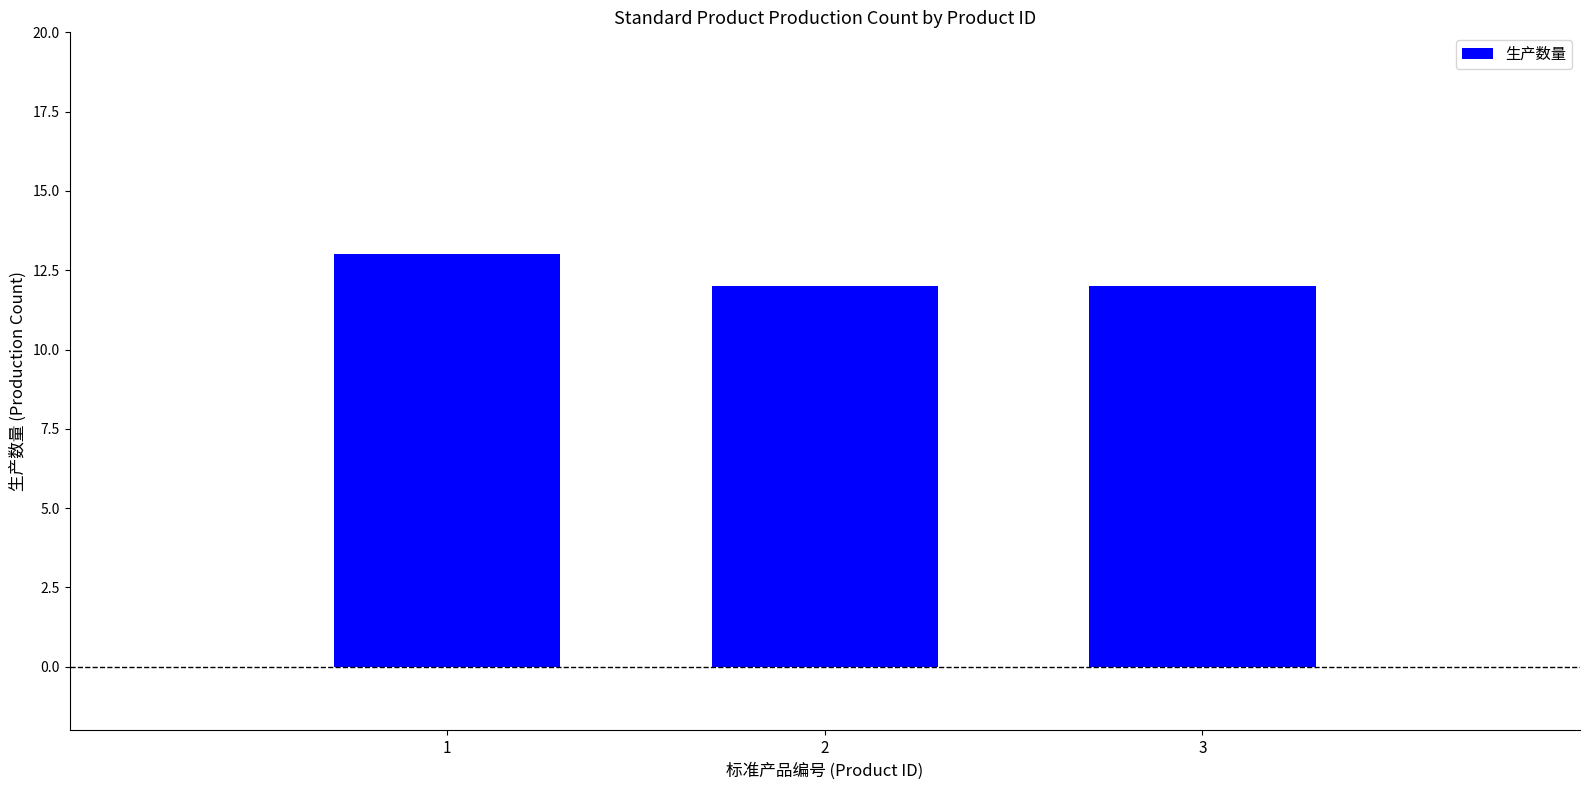

What is the value of the 2nd bar from the left?

12